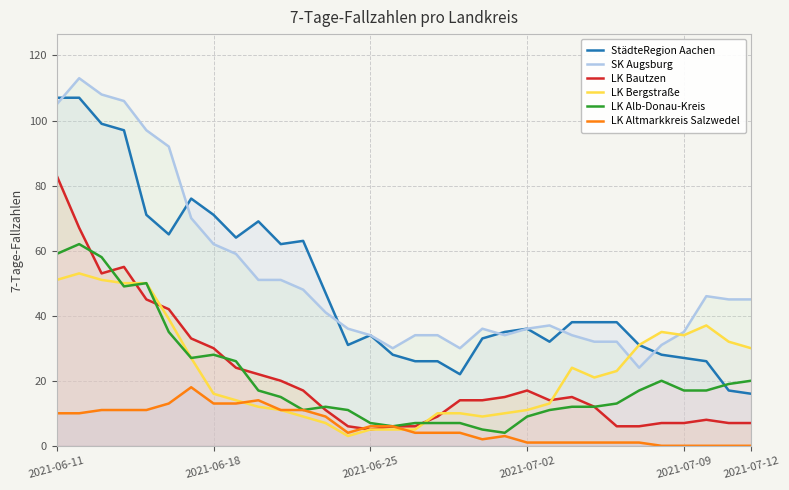

What is the difference between the highest and lowest values at 13?

33